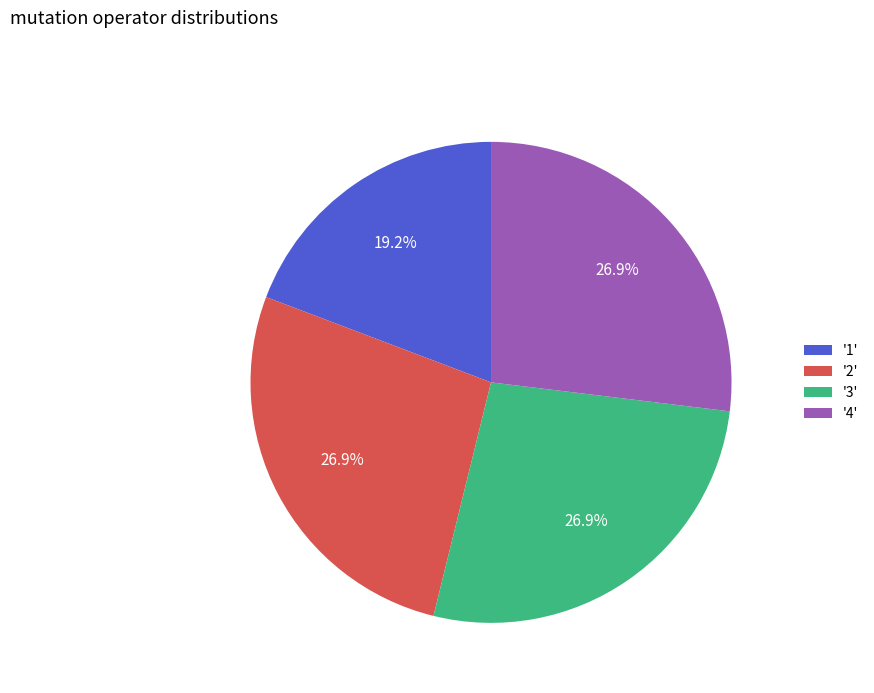

How many segments does this pie chart have?

4